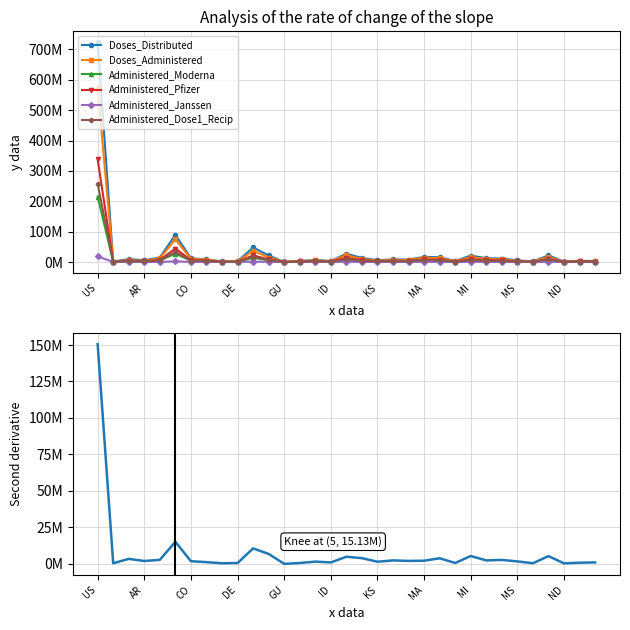

How many lines are shown in the chart?

6